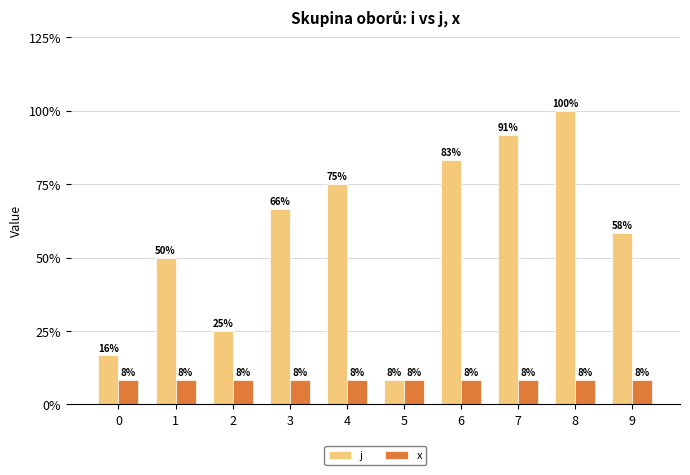

Reading right to left, what are all the values shown in this chart?

j: 7	12	11	10	1	9	8	3	6	2
x: 1	1	1	1	1	1	1	1	1	1